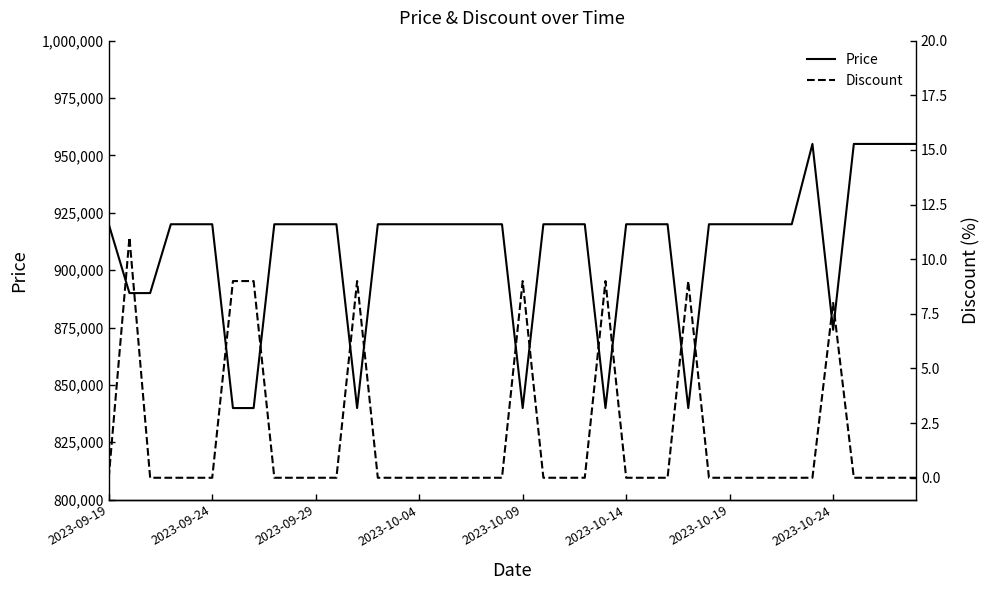

What is the highest value of the Price series?

955000